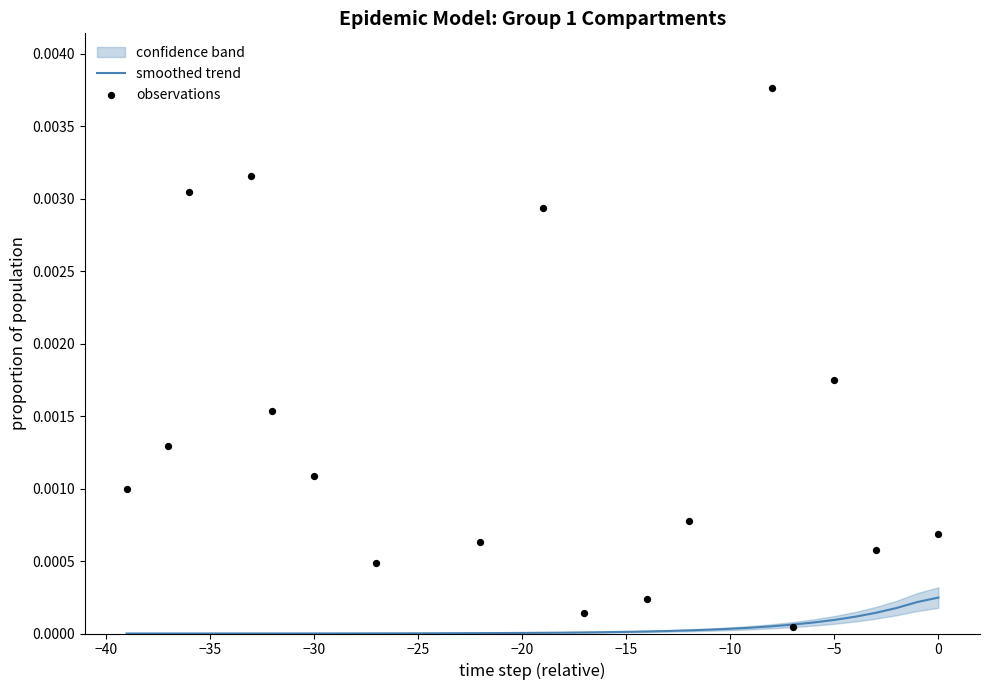

The smoothed trend series shows 0.0 at −30. True or false?

True